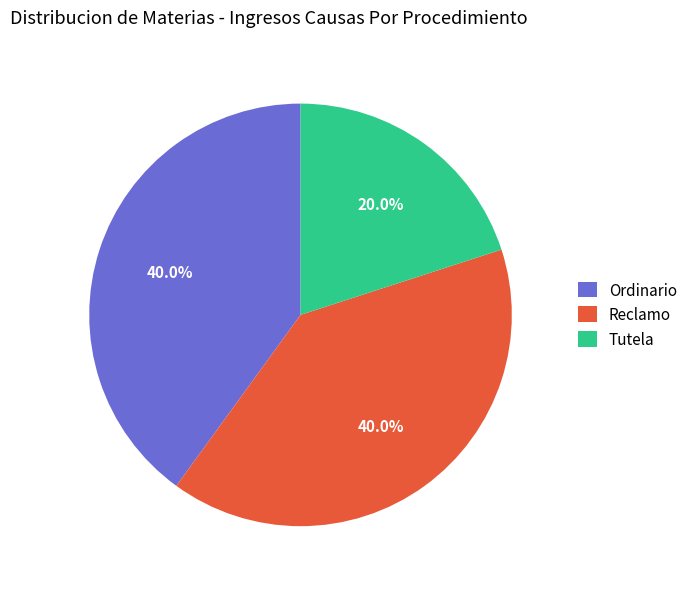

How many slices are in this pie chart?

3